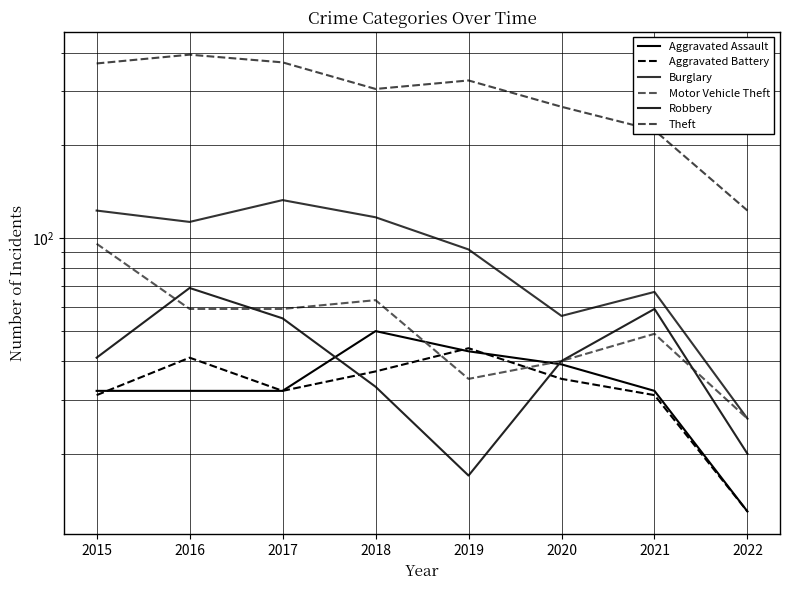

What are all the series names shown in the legend?

Aggravated Assault, Aggravated Battery, Burglary, Motor Vehicle Theft, Robbery, Theft